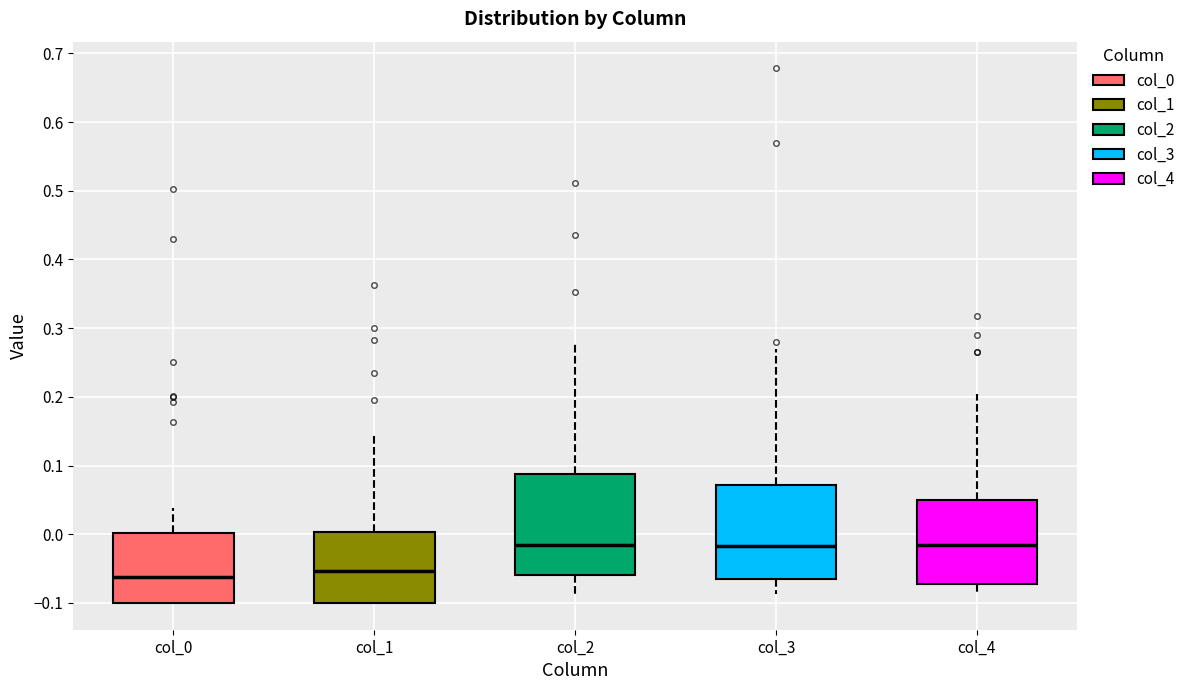

Reading left to right, transcribe this box plot: for each box, give where its median line is, the range the box spans, and where its two whiskers end, as read against the y-axis. The values are not printed on the chart, so give them approximately, as read against the axis.

col_0: median -0.06, box -0.10 to 0.00, whiskers -0.10 to 0.04
col_1: median -0.05, box -0.10 to 0.00, whiskers -0.10 to 0.14
col_2: median -0.02, box -0.06 to 0.09, whiskers -0.09 to 0.28
col_3: median -0.02, box -0.07 to 0.07, whiskers -0.09 to 0.27
col_4: median -0.02, box -0.07 to 0.05, whiskers -0.09 to 0.20